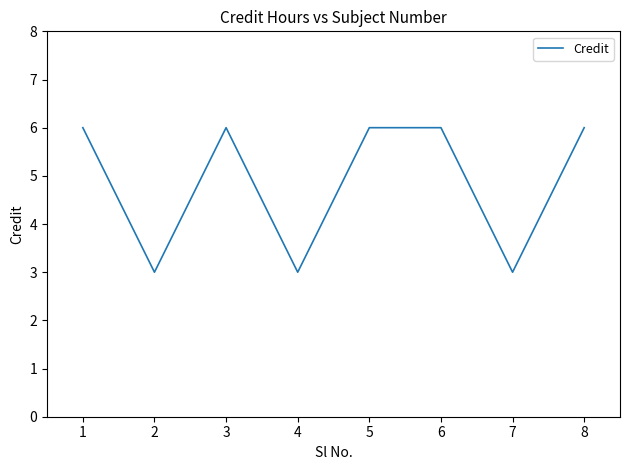

What is the greatest value displayed?

6